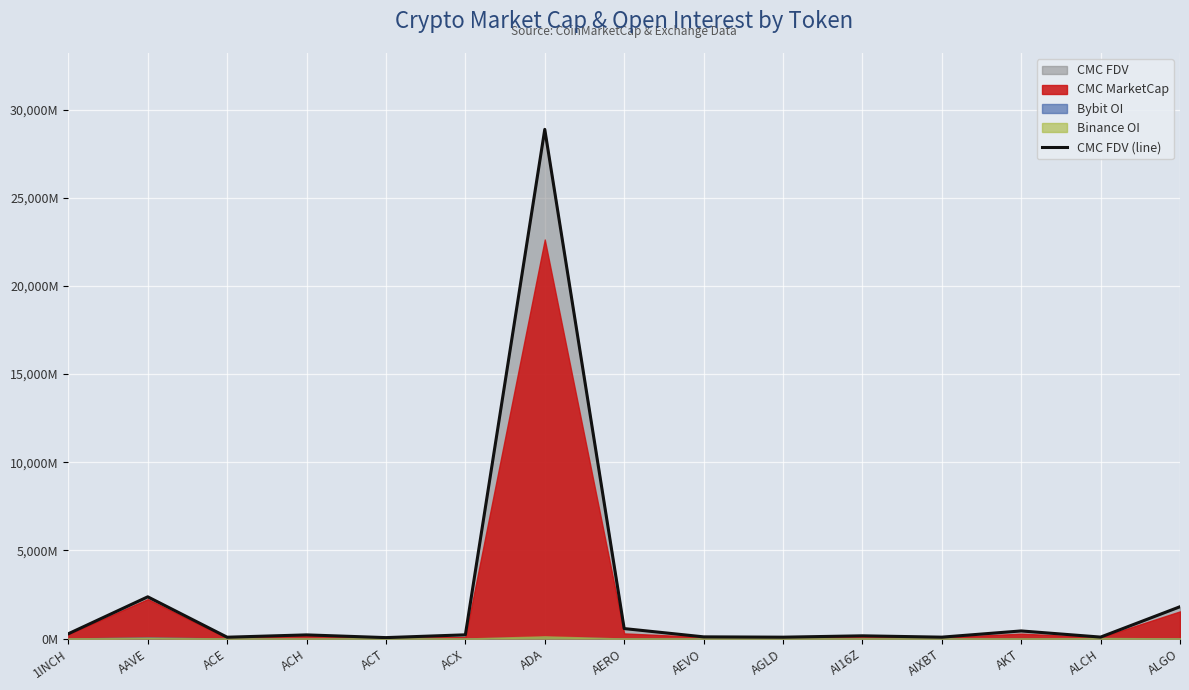

True or false: the data has more than 1 interior local peaks.

True